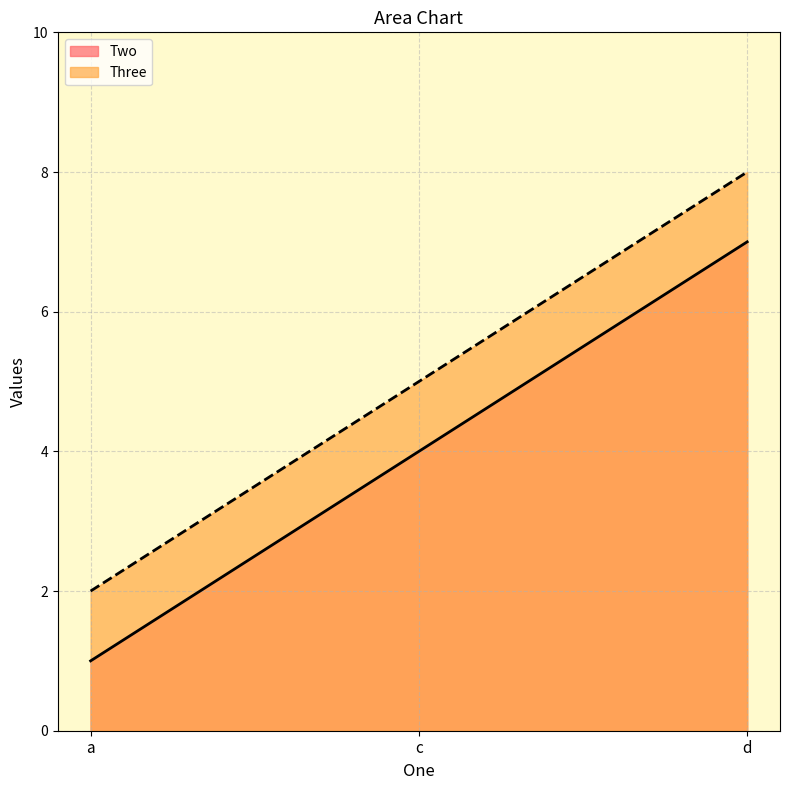

How many series are shown in this chart?

2